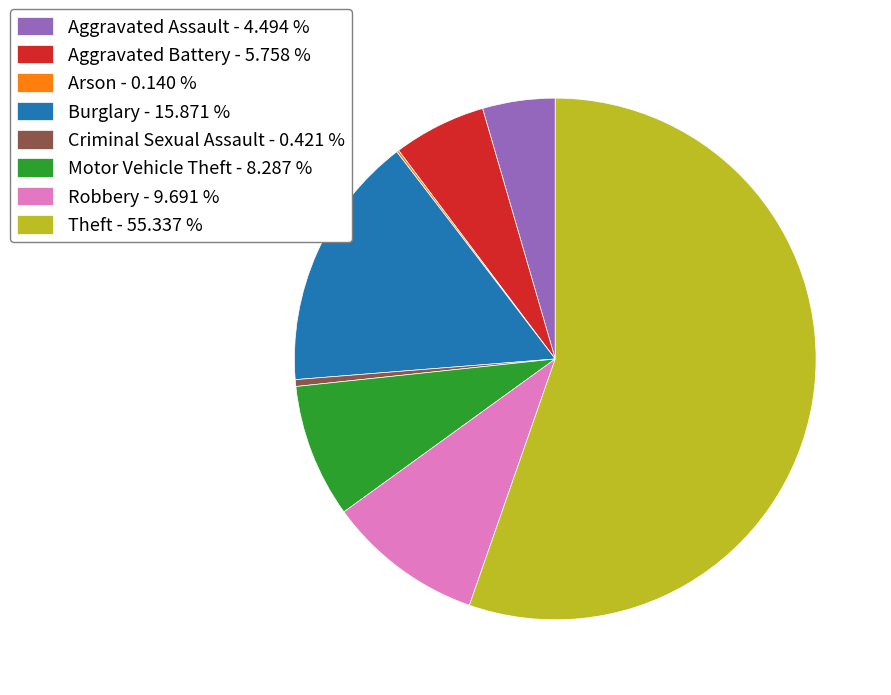

Do Motor Vehicle Theft - 8.287 % and Aggravated Assault - 4.494 % together represent more than half of the pie?

No